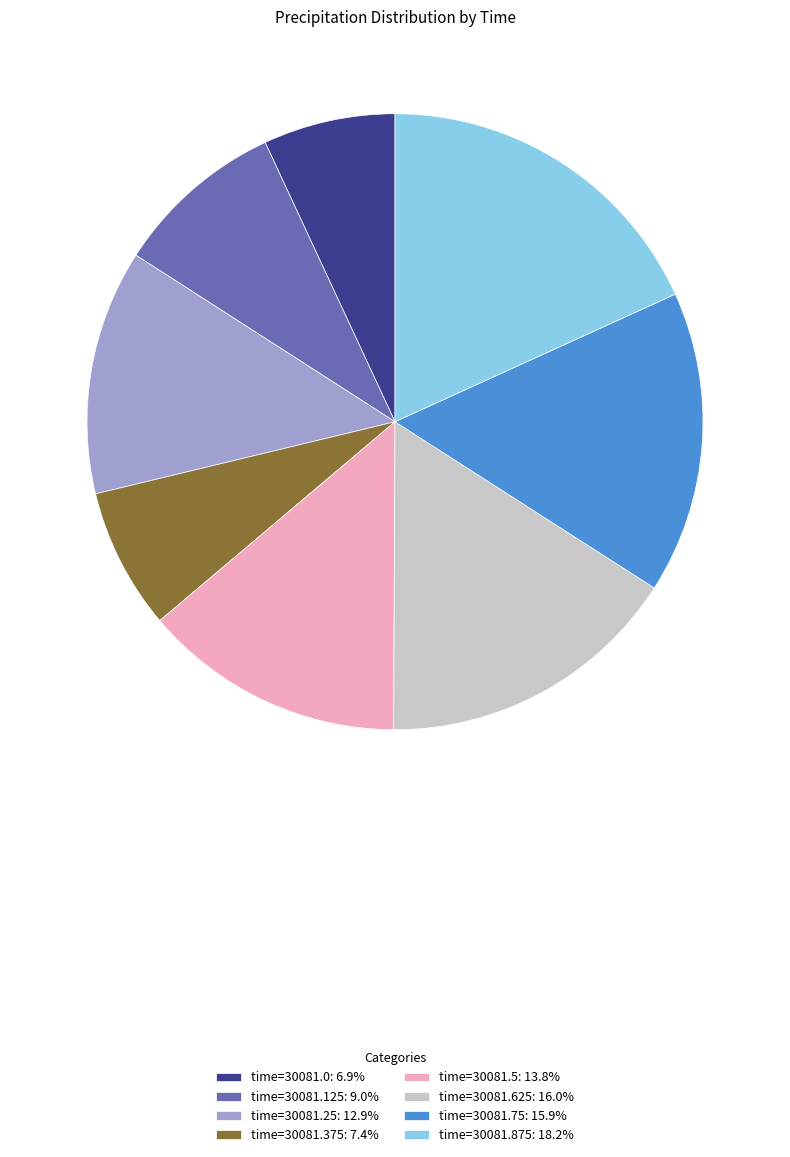

Does any single category account for the majority?

No